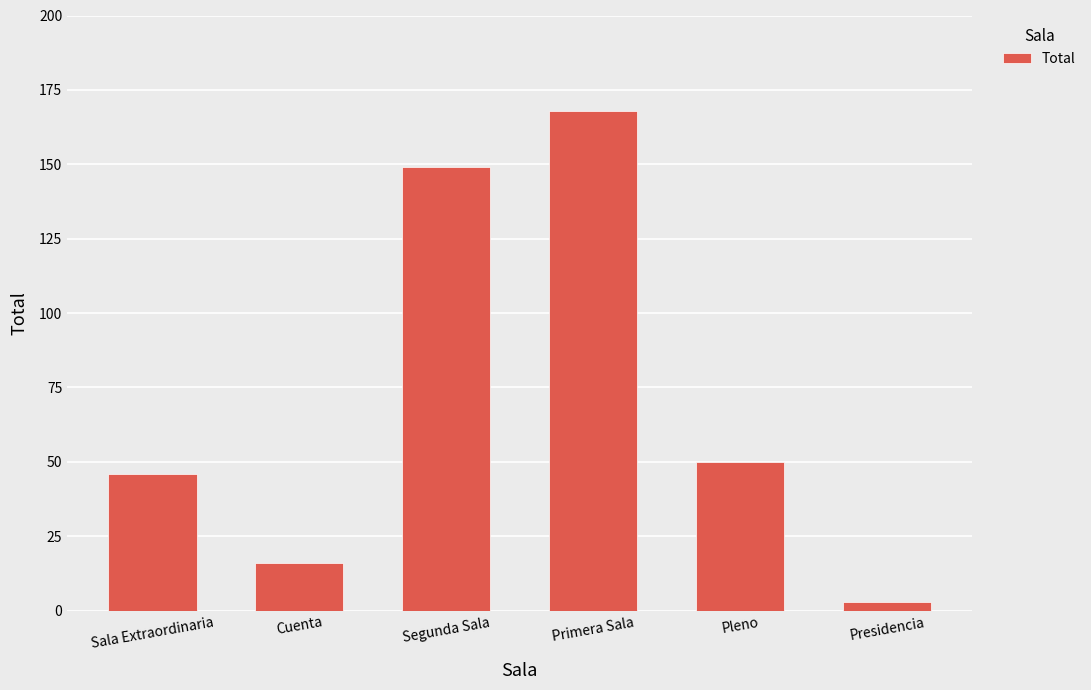

The value at Segunda Sala is 149. True or false?

True